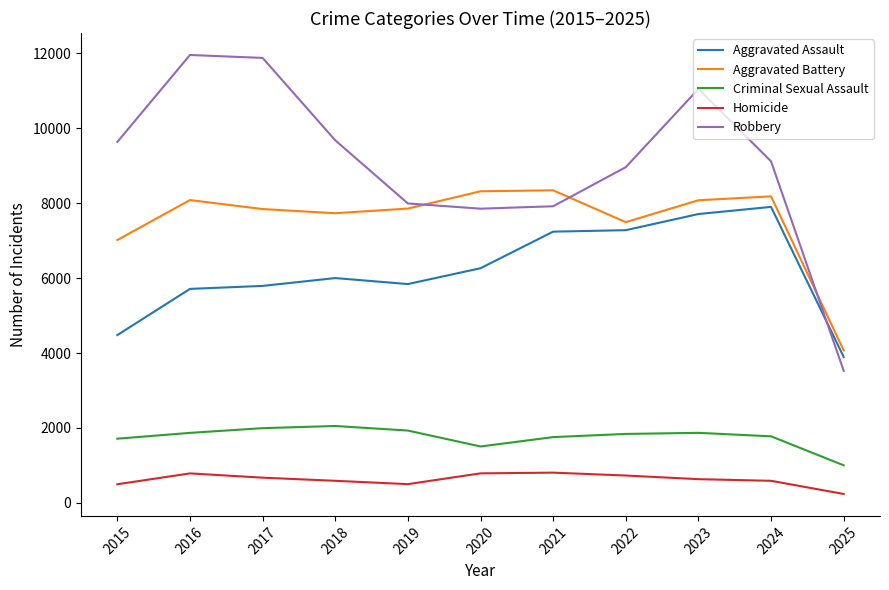

Does the chart have visible grid lines?

No